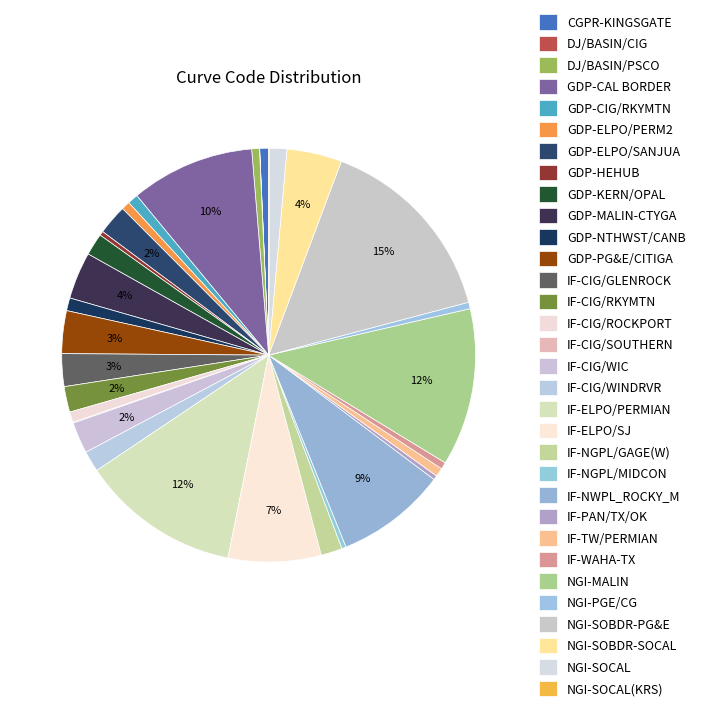

What is the smallest slice in the pie chart?

DJ/BASIN/CIG